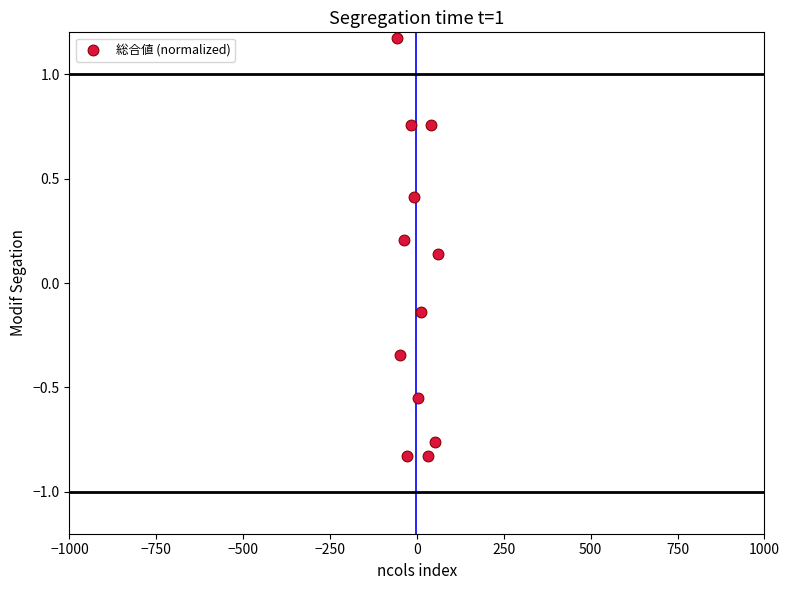

What is the range of X values (max minus min)?

120.0